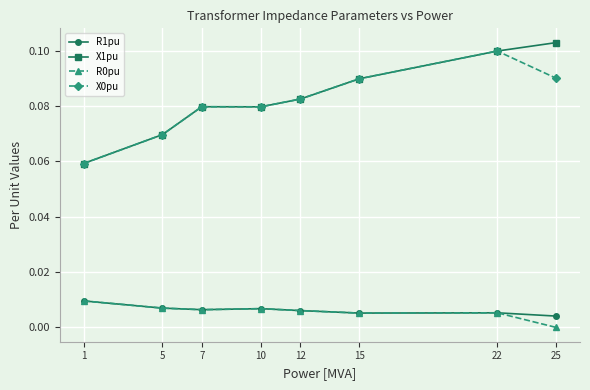

True or false: R1pu and X0pu intersect in this chart.

False